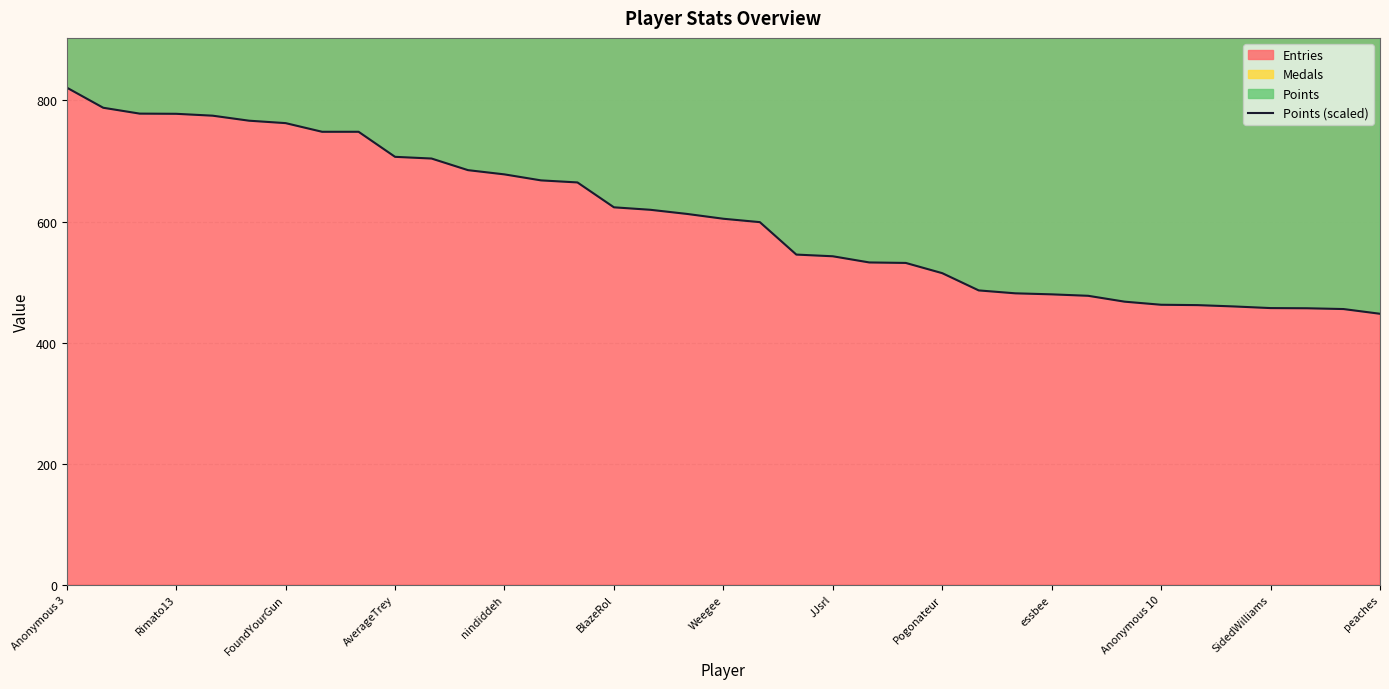

How many values are below 604?

18